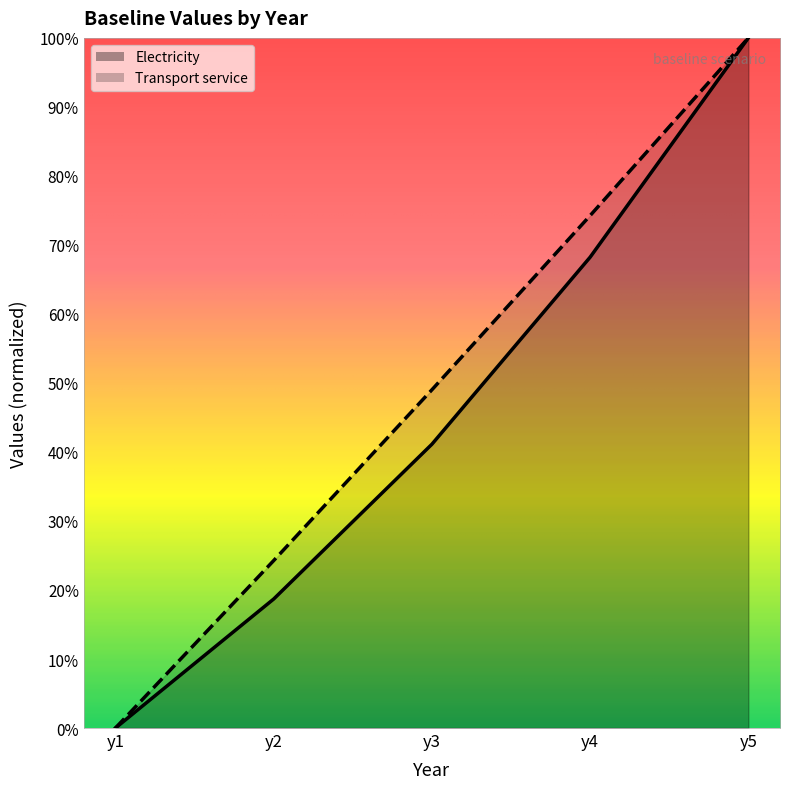

Is it true that Electricity equals 1.1 at y4?

False